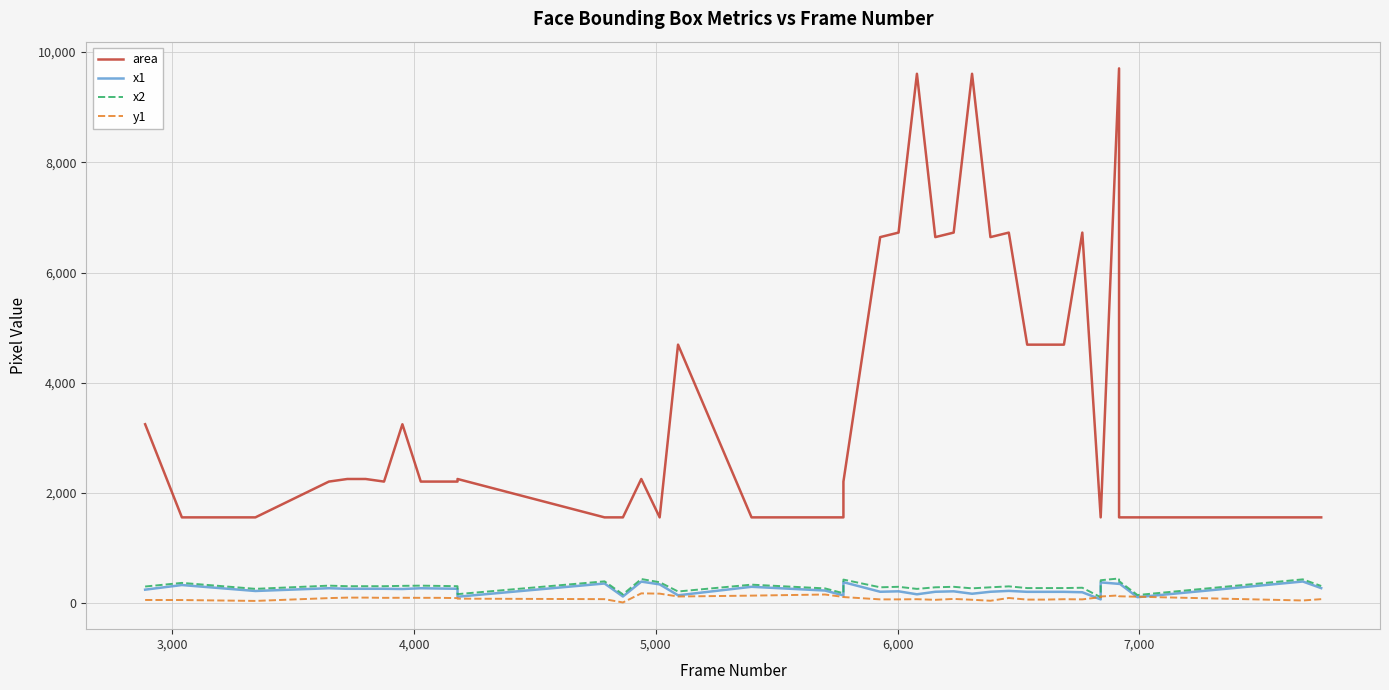

Does the chart display data point markers on the line(s)?

No